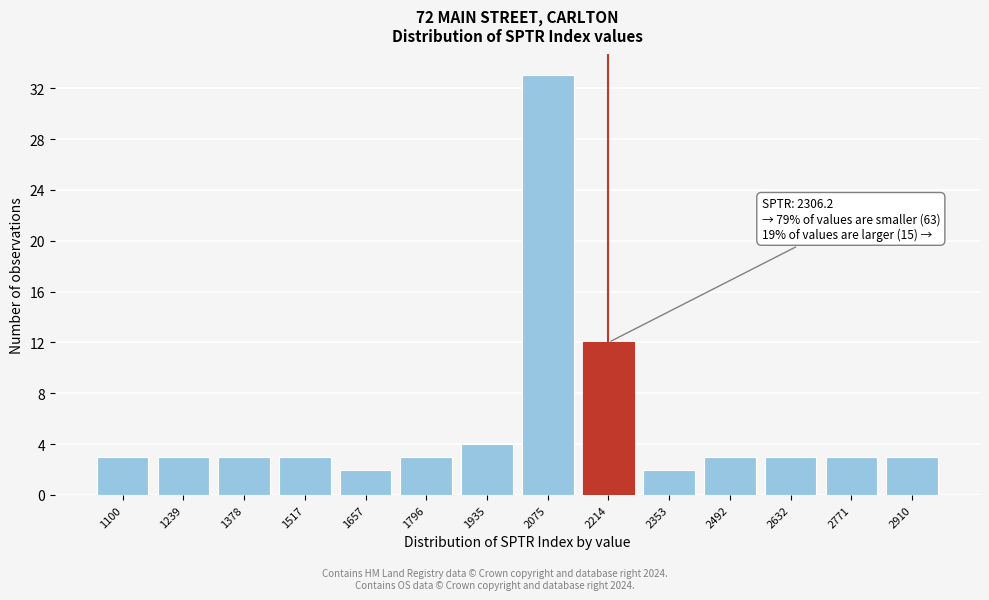

Reading left to right, extract all data points from this chart.

3	3	3	3	2	3	4	33	12	2	3	3	3	3